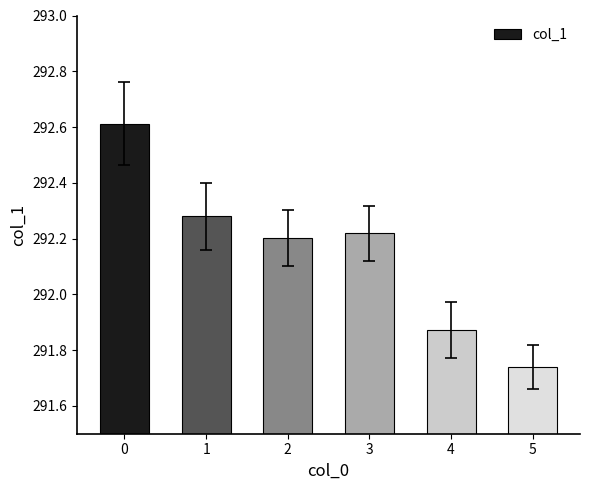

What is the ratio of the value at 3 to the value at 1?

1.0